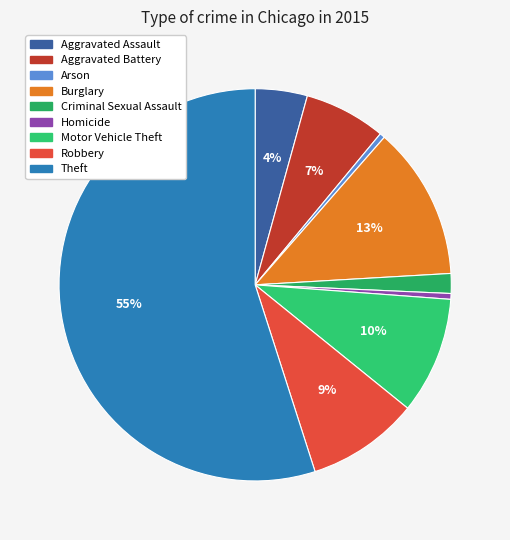

Which category has the smallest portion of the pie?

Arson